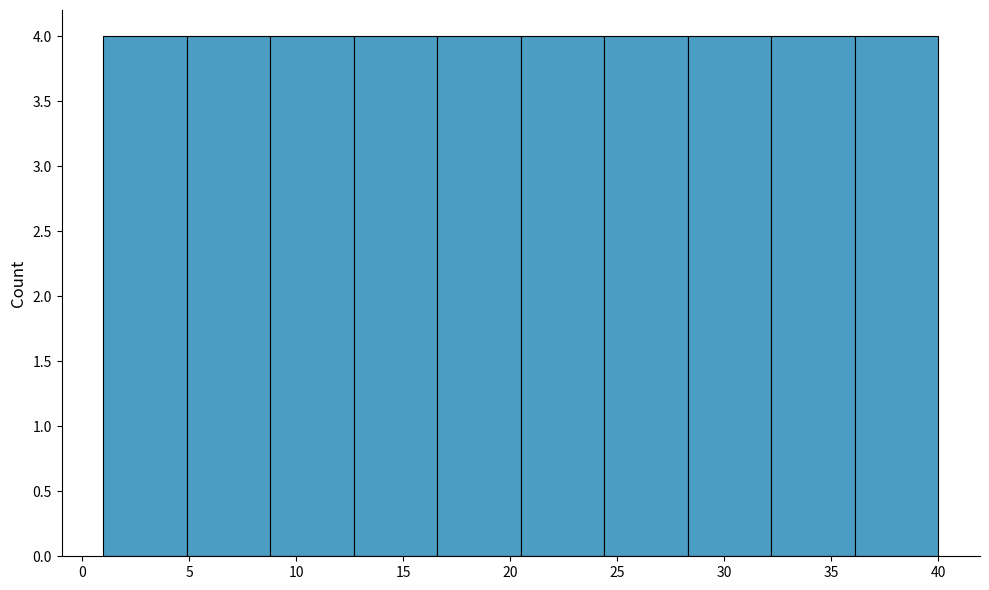

How tall is the bar that spans 20.5 to 24.4 on the x-axis? Neither the bar edges nor the heights are printed on the chart, so give them approximately, as read against the axes.

4